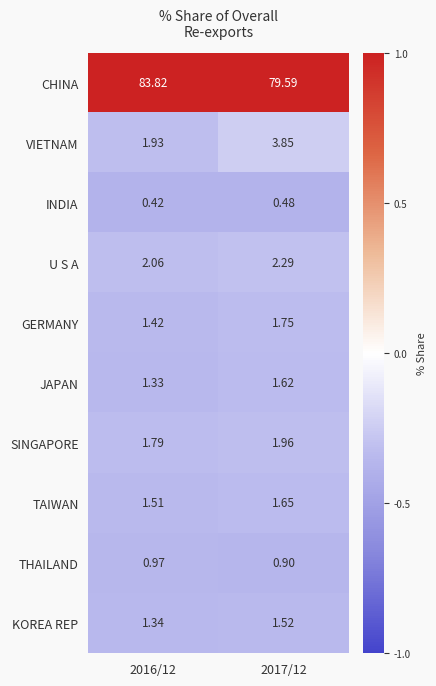

Which series has the largest total across all categories?

CHINA